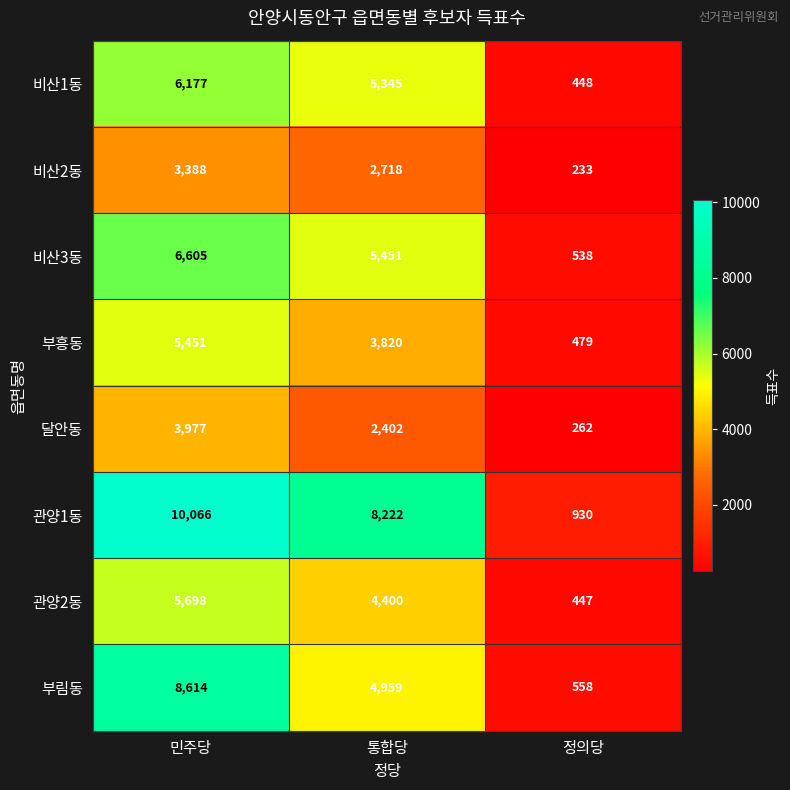

What is the difference between the highest and lowest values at 통합당?

5820